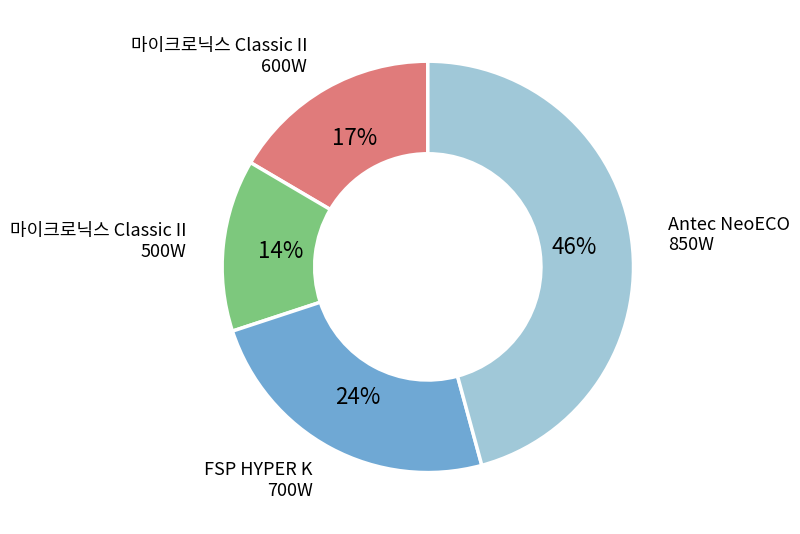

Does any single category account for the majority?

No